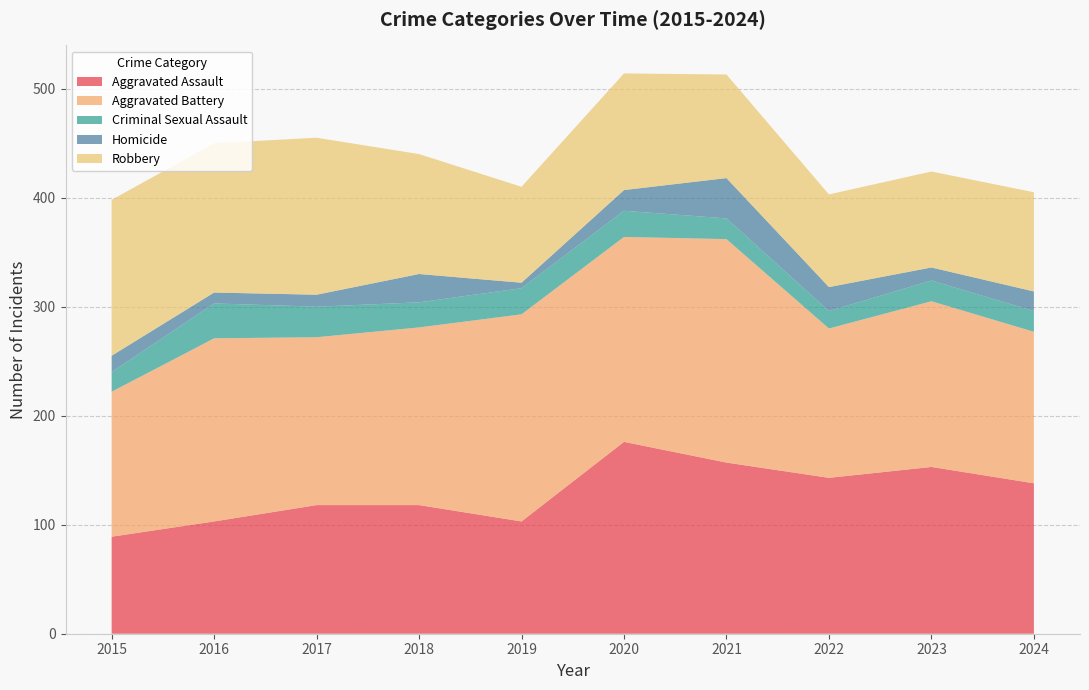

Reading left to right, what are all the values shown in this chart?

Aggravated Assault: 2015=89	2016=103	2017=118	2018=118	2019=103	2020=176	2021=157	2022=143	2023=153	2024=138
Aggravated Battery: 2015=133	2016=168	2017=154	2018=163	2019=190	2020=188	2021=205	2022=137	2023=152	2024=139
Criminal Sexual Assault: 2015=18	2016=32	2017=28	2018=23	2019=24	2020=24	2021=19	2022=16	2023=19	2024=19
Homicide: 2015=15	2016=10	2017=11	2018=26	2019=5	2020=19	2021=37	2022=22	2023=12	2024=18
Robbery: 2015=143	2016=137	2017=144	2018=110	2019=88	2020=107	2021=95	2022=85	2023=88	2024=91